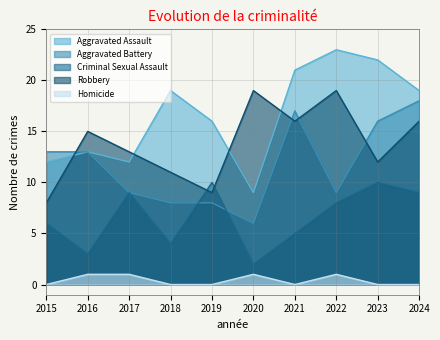

Which series changed the most between 2015 and 2018?

Aggravated Assault